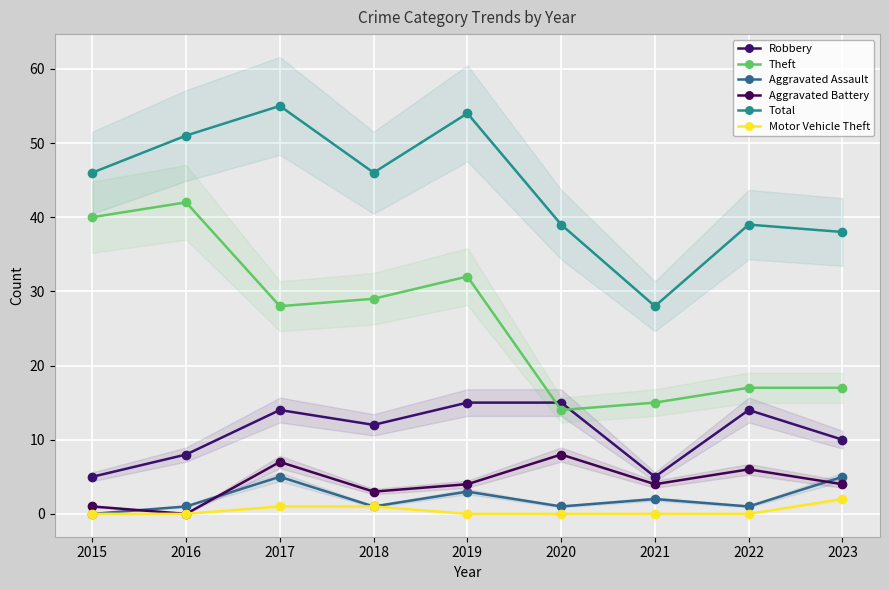

How many lines are shown in the chart?

6